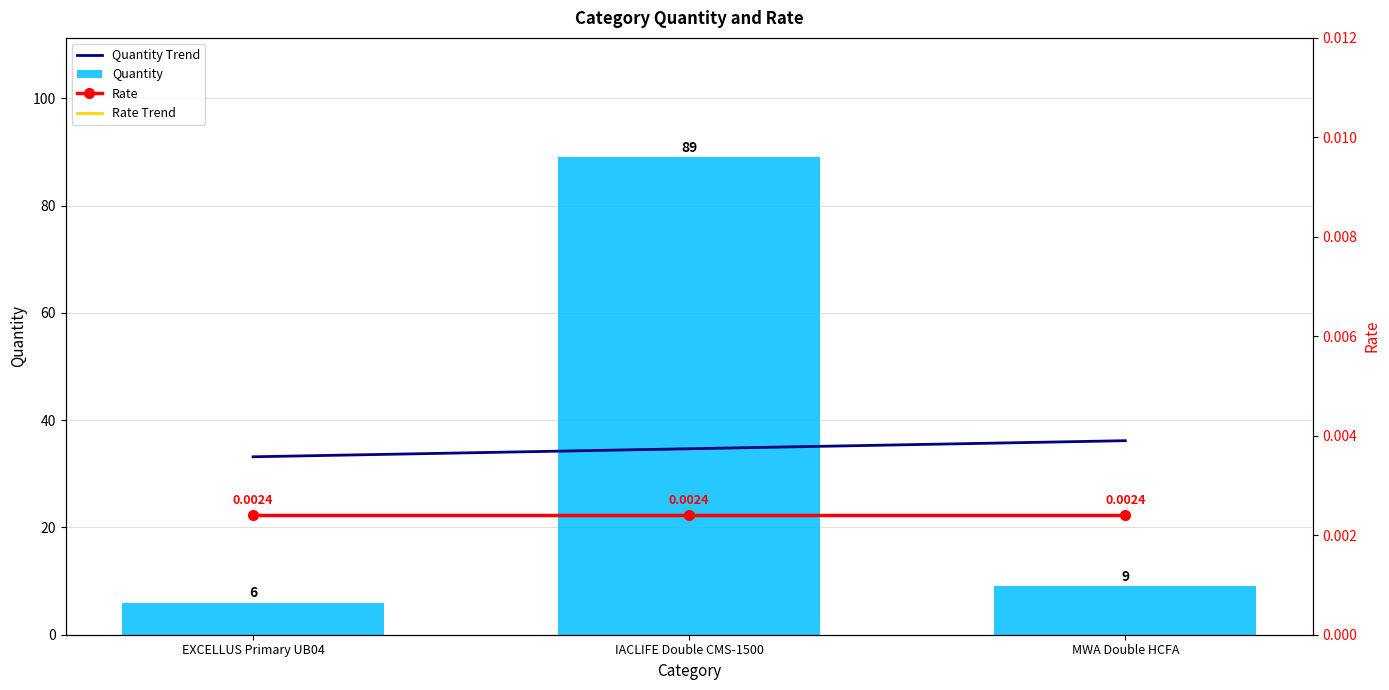

Rank the series at MWA Double HCFA from lowest to highest value.

Rate, Rate Trend, Quantity, Quantity Trend